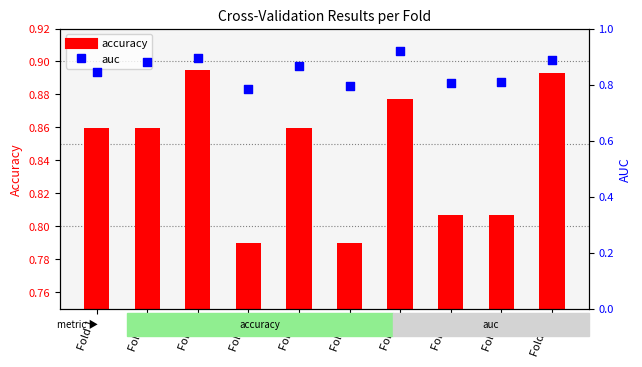

What is the total value across all series at Fold 7?

1.8